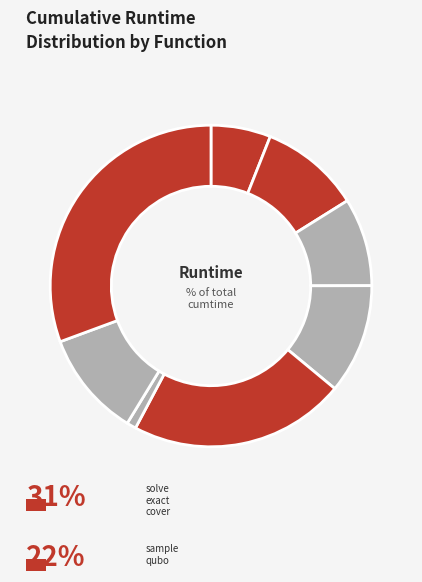

To the nearest percent, what is the difference between the largest and smallest slice percentages?

30%